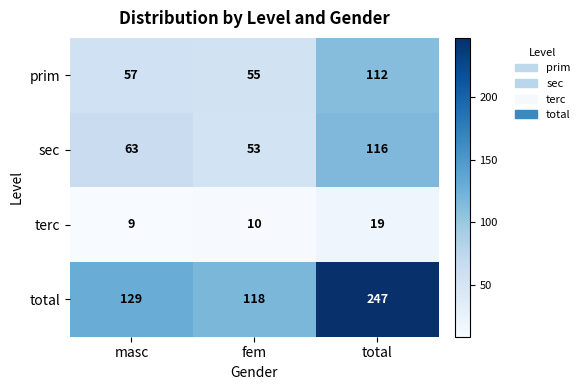

What is the difference between the maximum and minimum values in the total series?

129